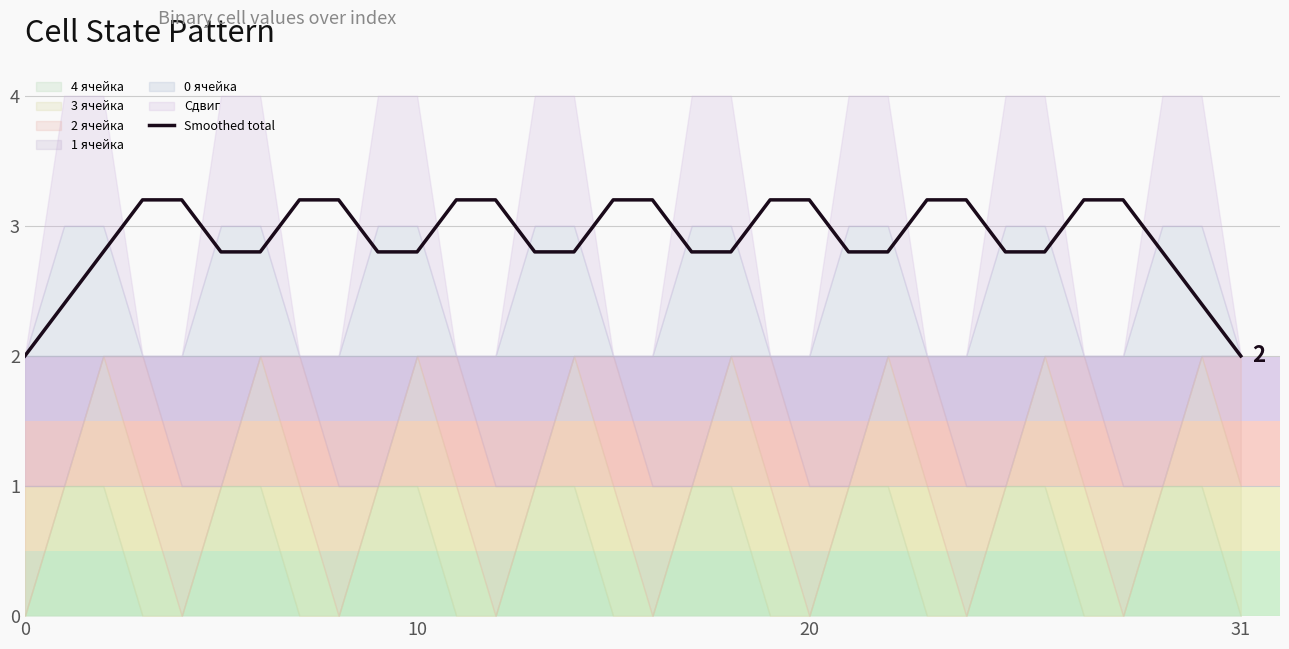

How many categories are shown in the chart?

32